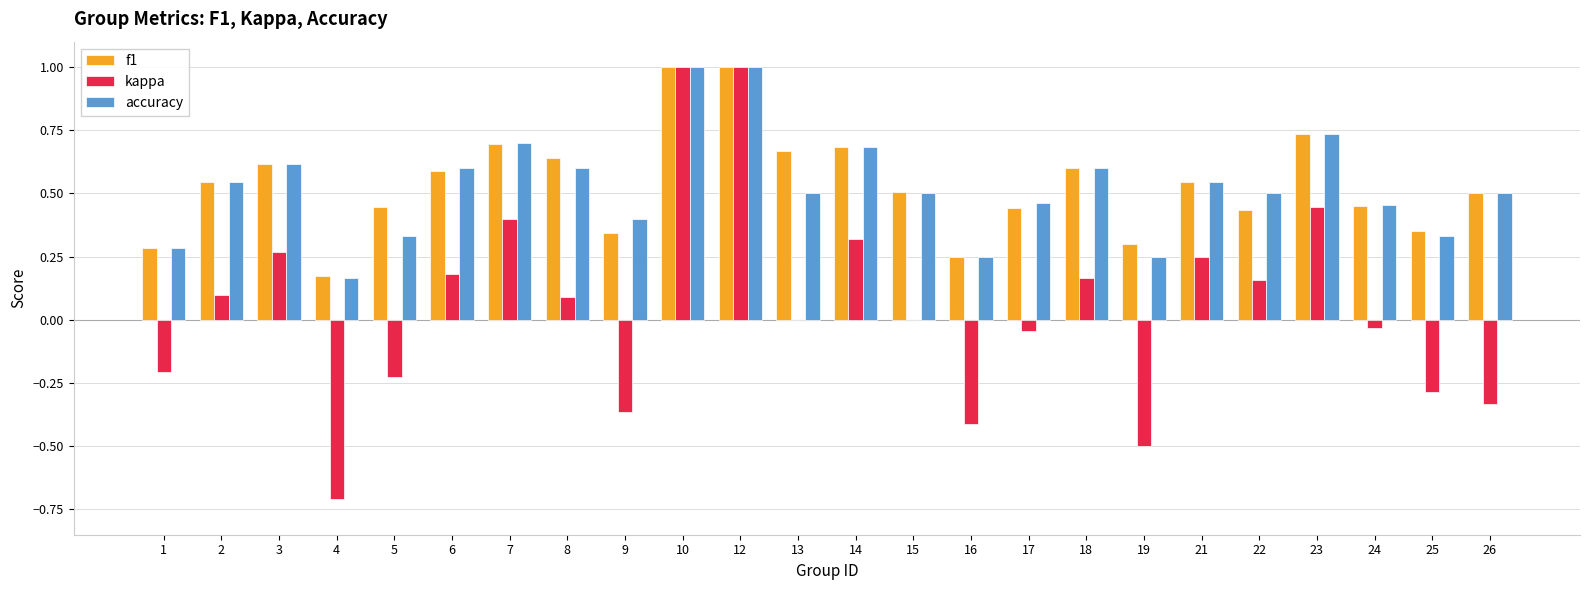

Between 6 and 24, which series saw the biggest shift?

kappa